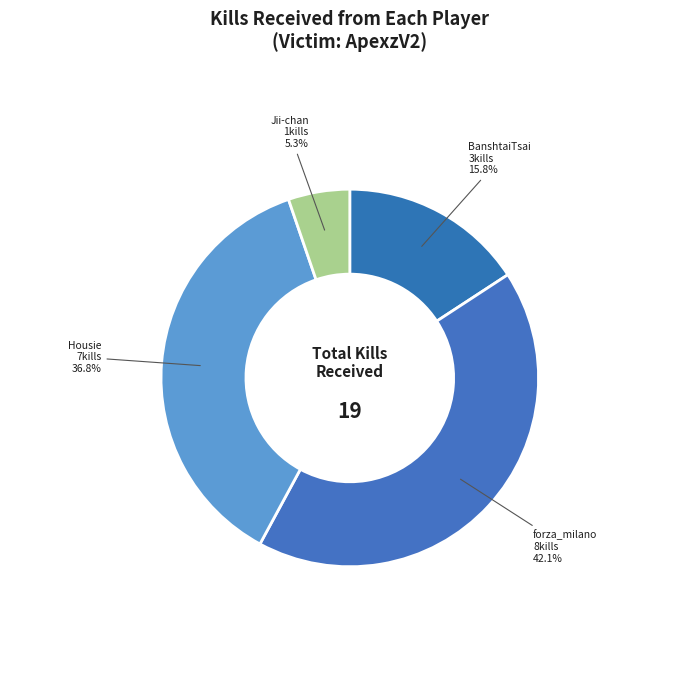

Is there any slice that represents more than half of the pie?

No